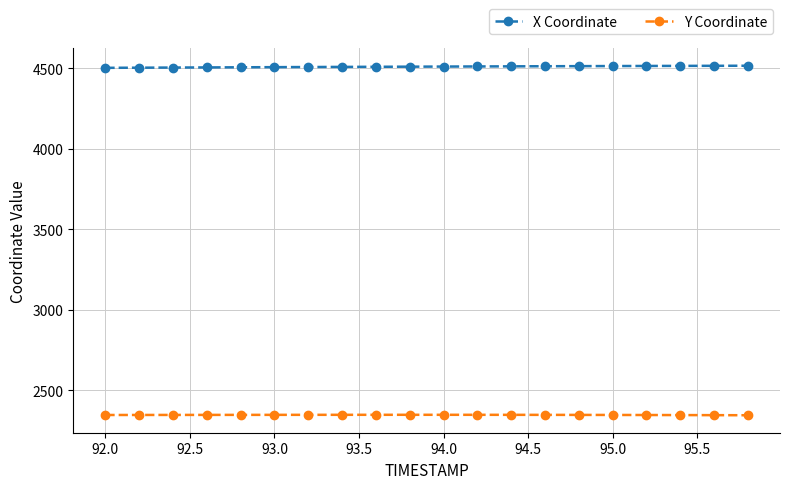

What is the value of the X Coordinate point at the 11th from the left?

4511.3